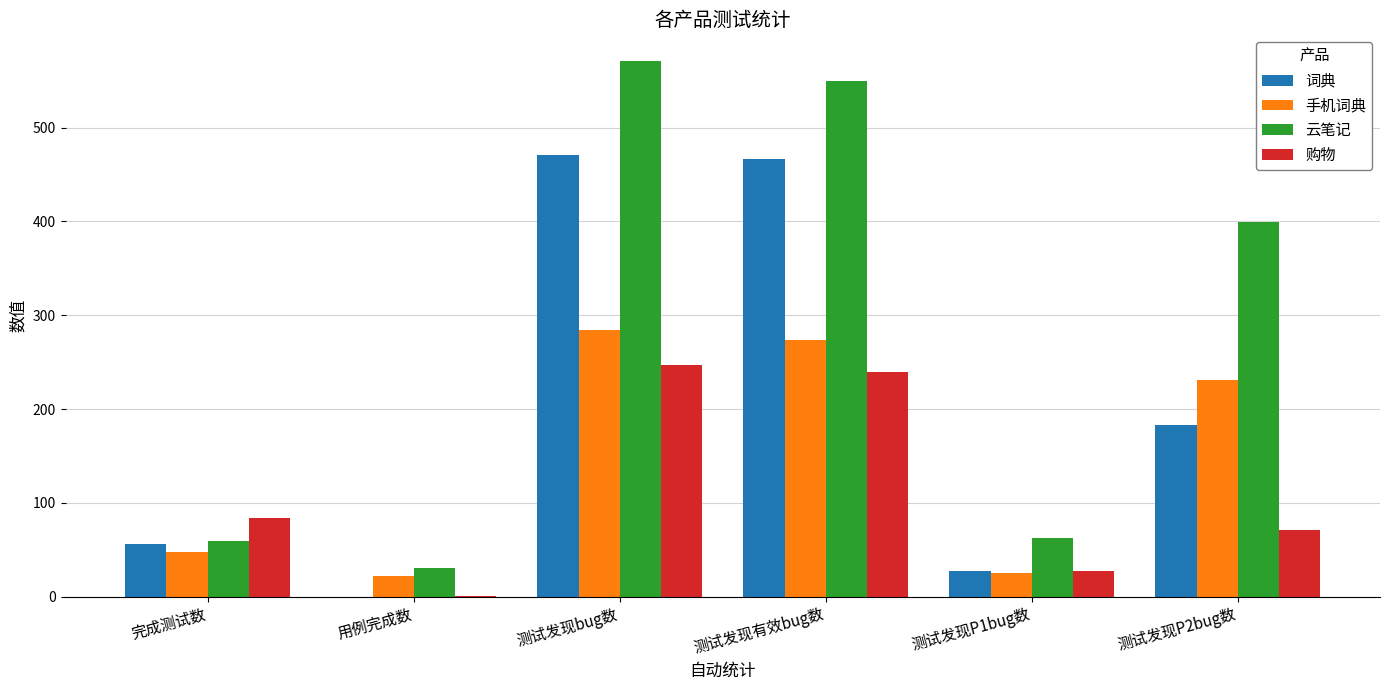

Does the chart contain stacked bars?

No